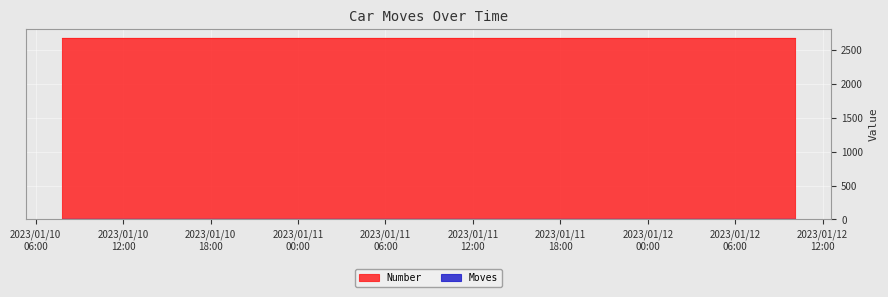

Which category has the lowest value in the Moves series?

2023/01/10 07:49:25